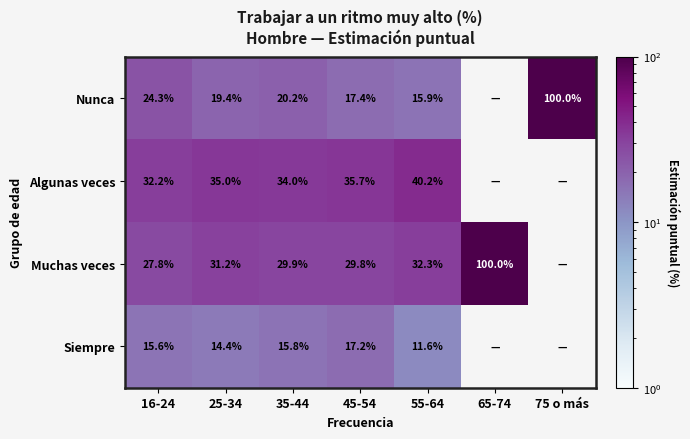

At 25-34, list the series in order from largest to smallest.

Algunas veces, Muchas veces, Nunca, Siempre